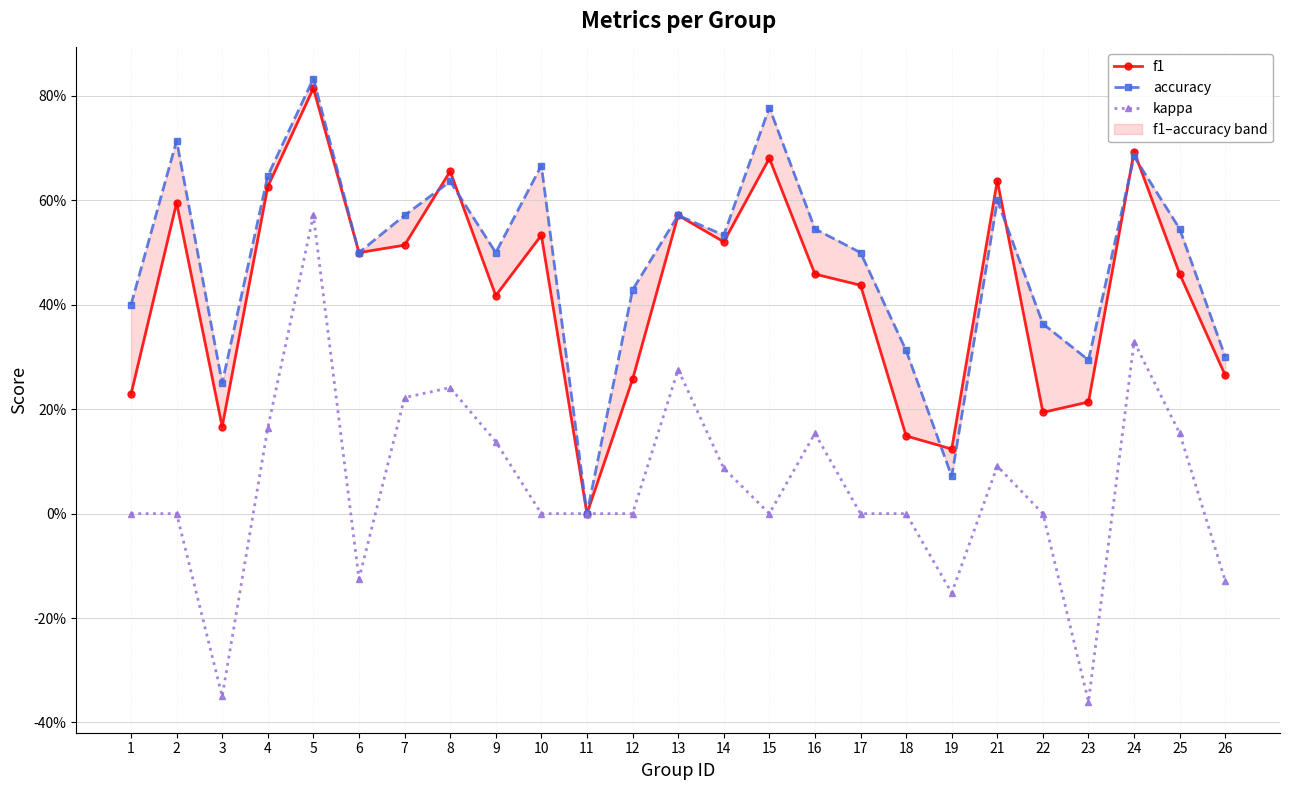

Does the chart have visible grid lines?

Yes